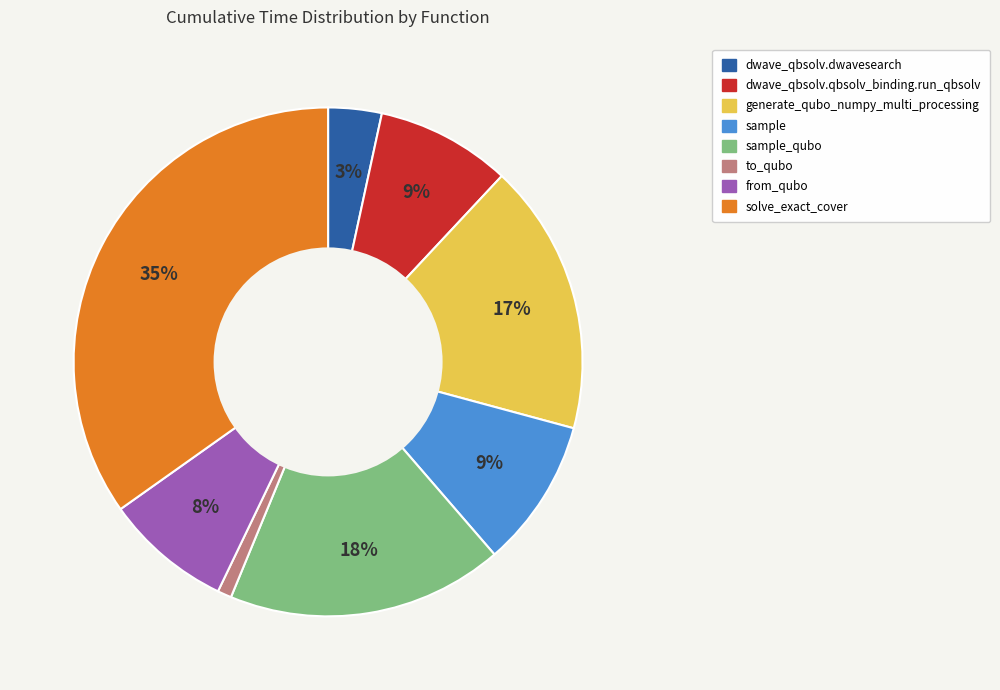

Count the number of slices in the pie.

8